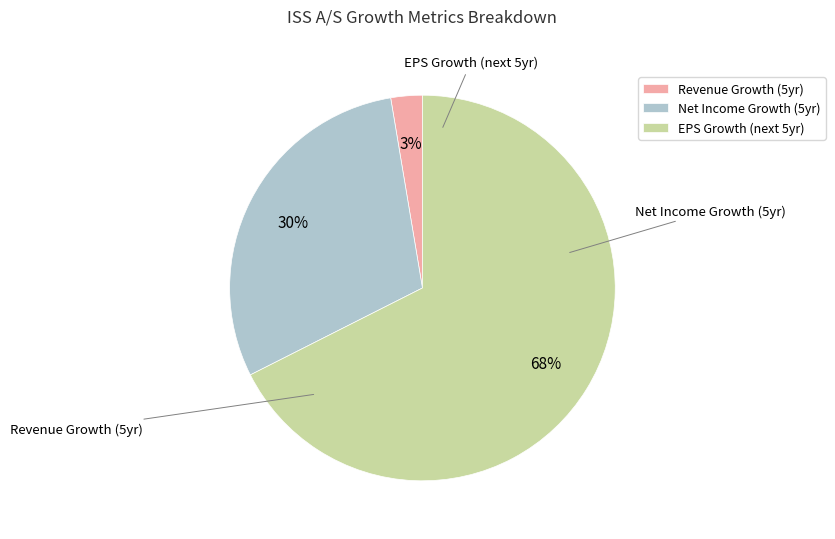

Combined, do Net Income Growth (5yr) and Revenue Growth (5yr) account for over 50%?

No